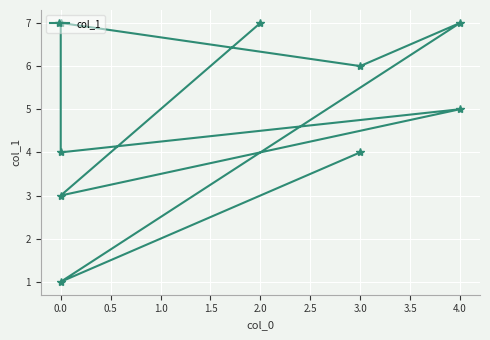

Is it true that the value at 0.0 is 6?

False